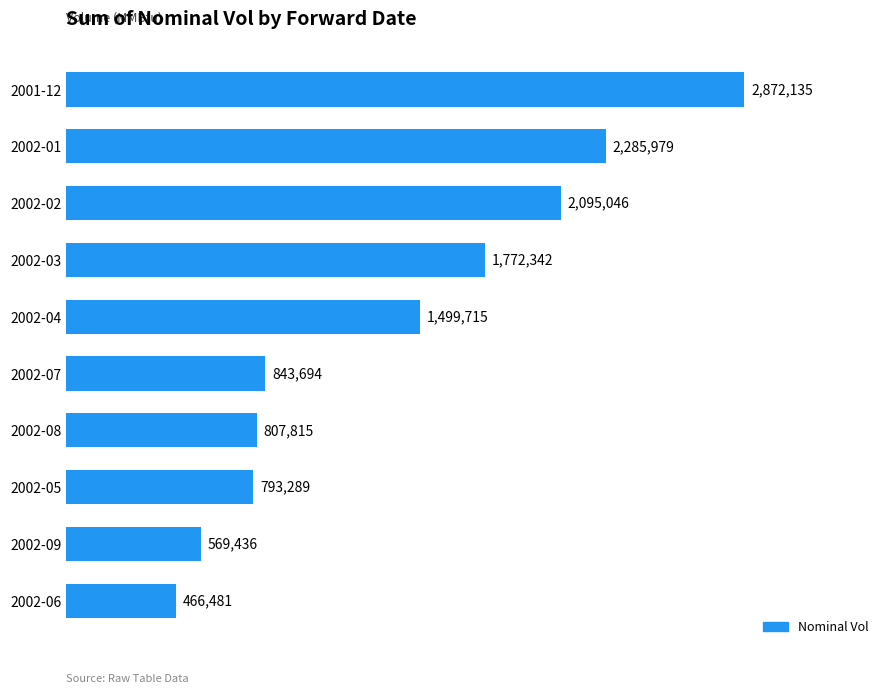

Are the bars horizontal?

Yes